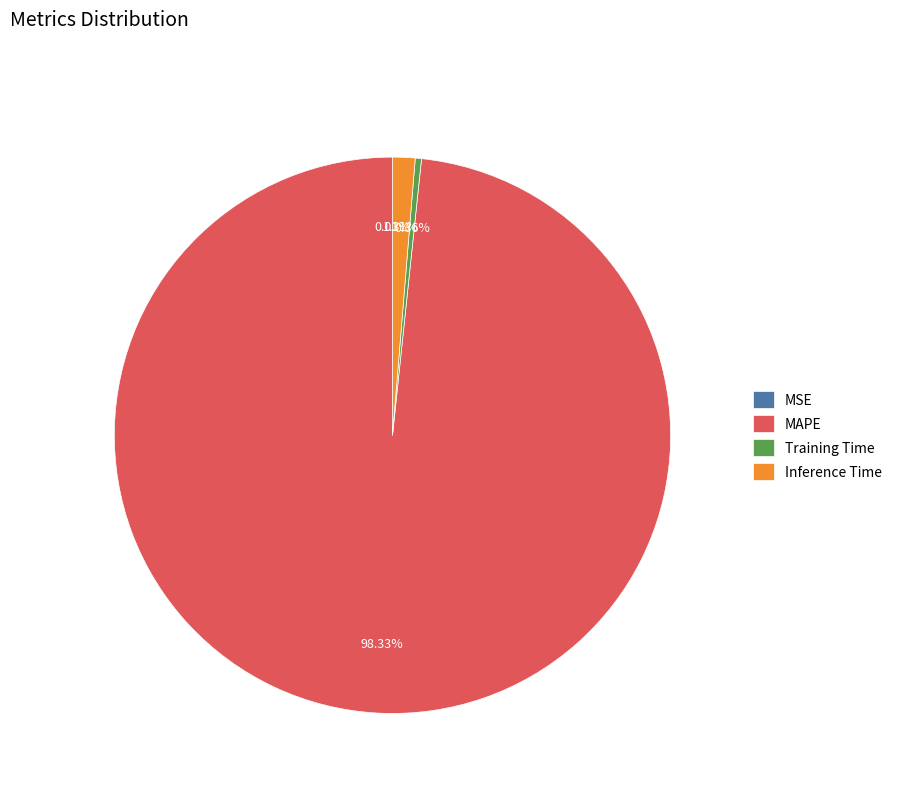

What is the largest slice in the pie chart?

MAPE